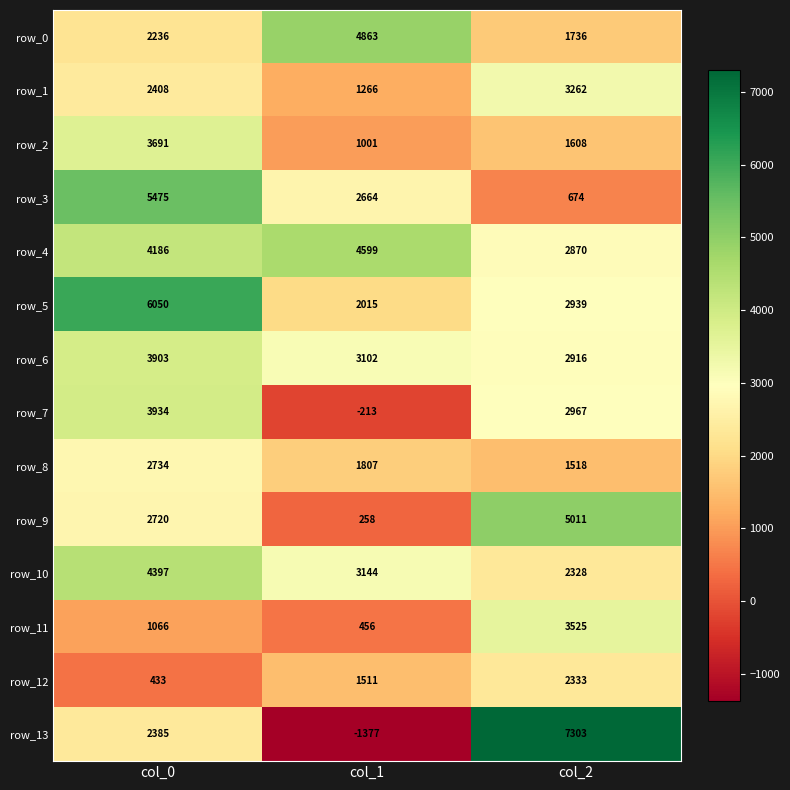

What is the difference between the row_6 values at col_2 and col_0?

987